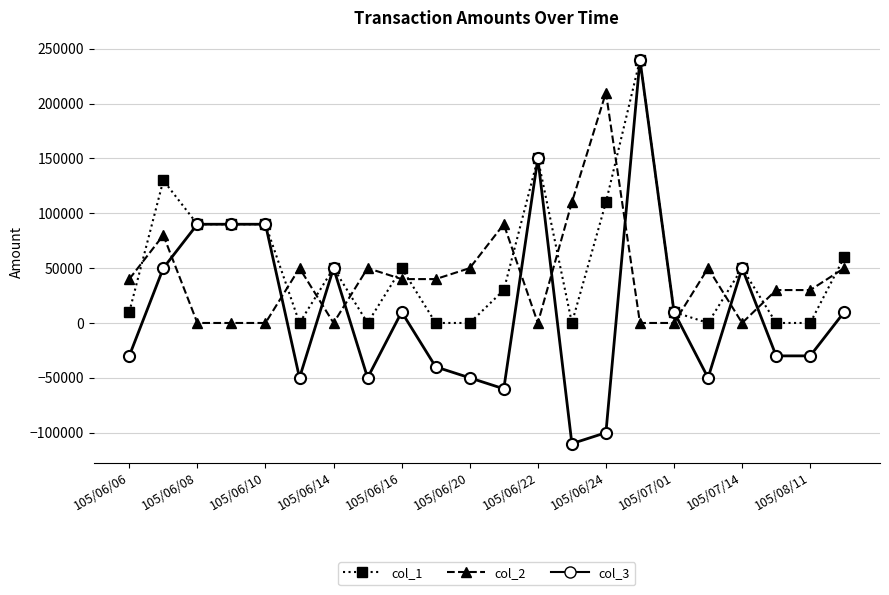

True or false: col_2 and col_1 cross at least once.

True